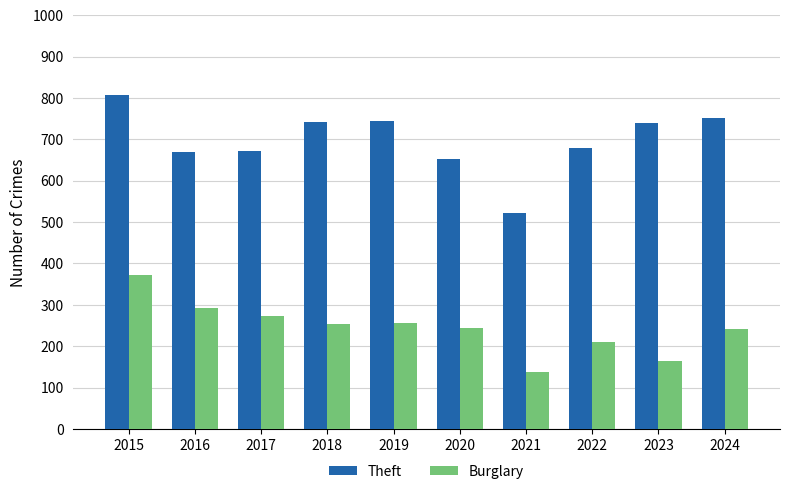

What value does the Theft series have at 2020, to the nearest 10?

650